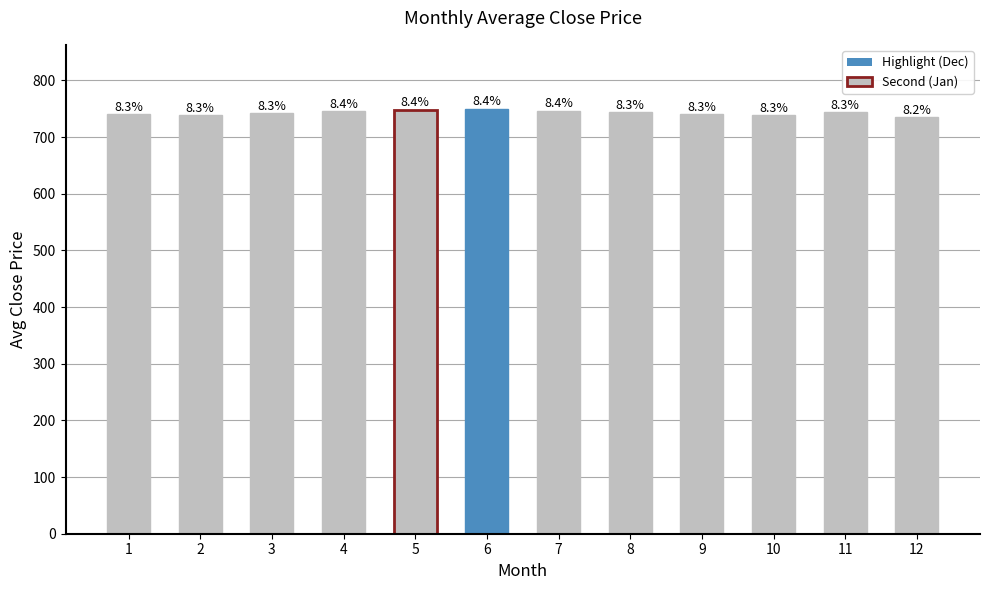

Does the chart contain any negative values?

No